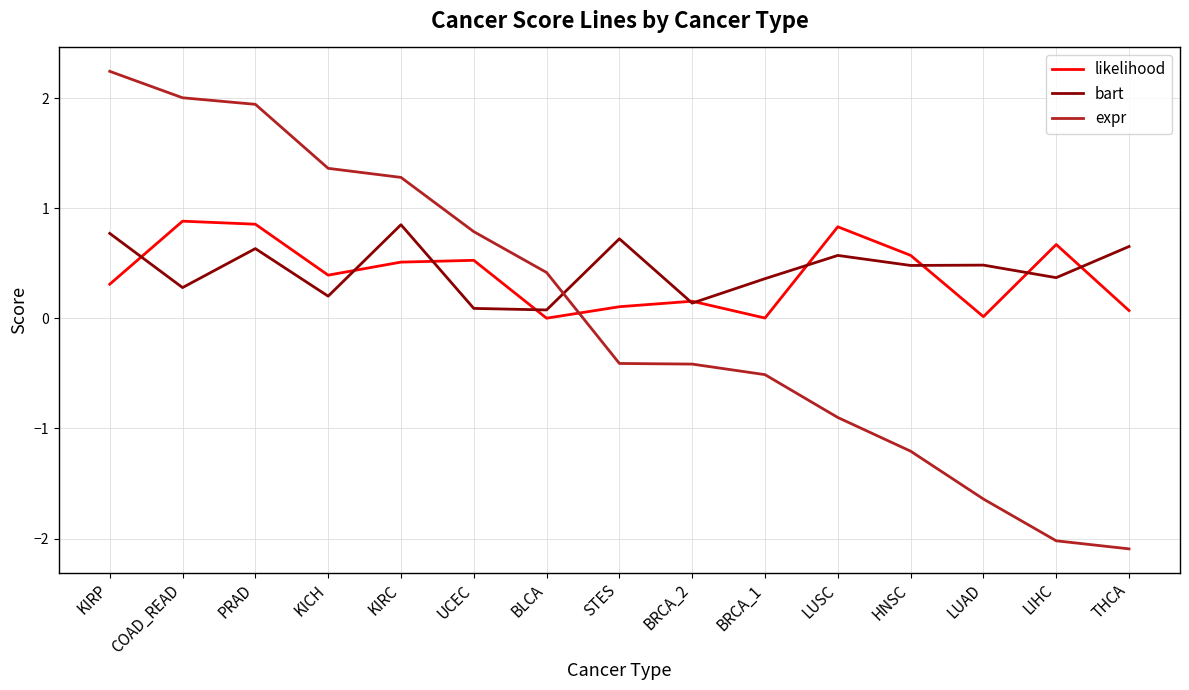

At which label does bart reach its peak?

KIRC